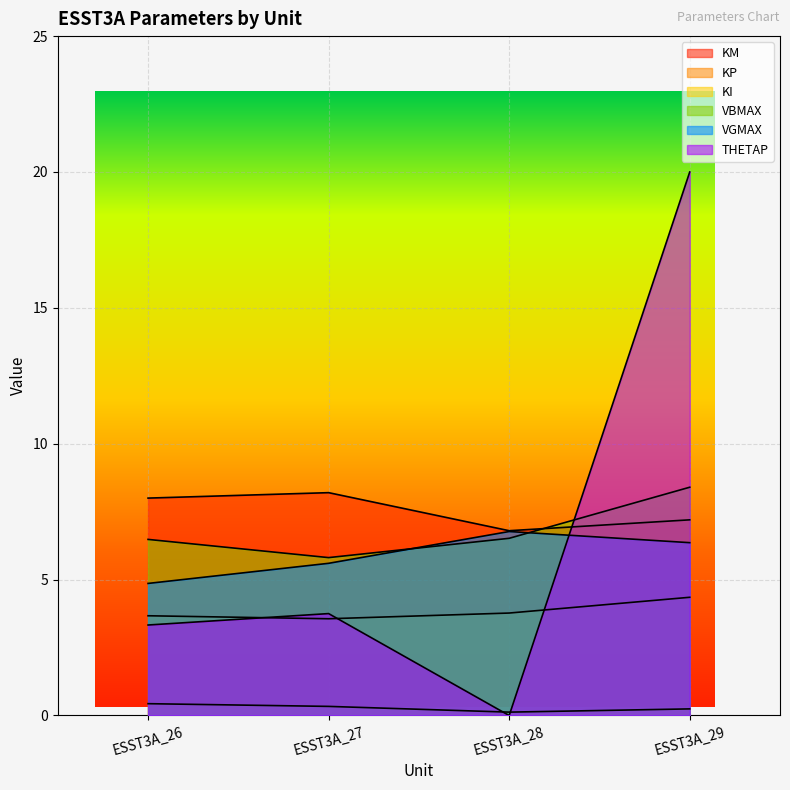

How many interior local valleys does the KM series have?

1